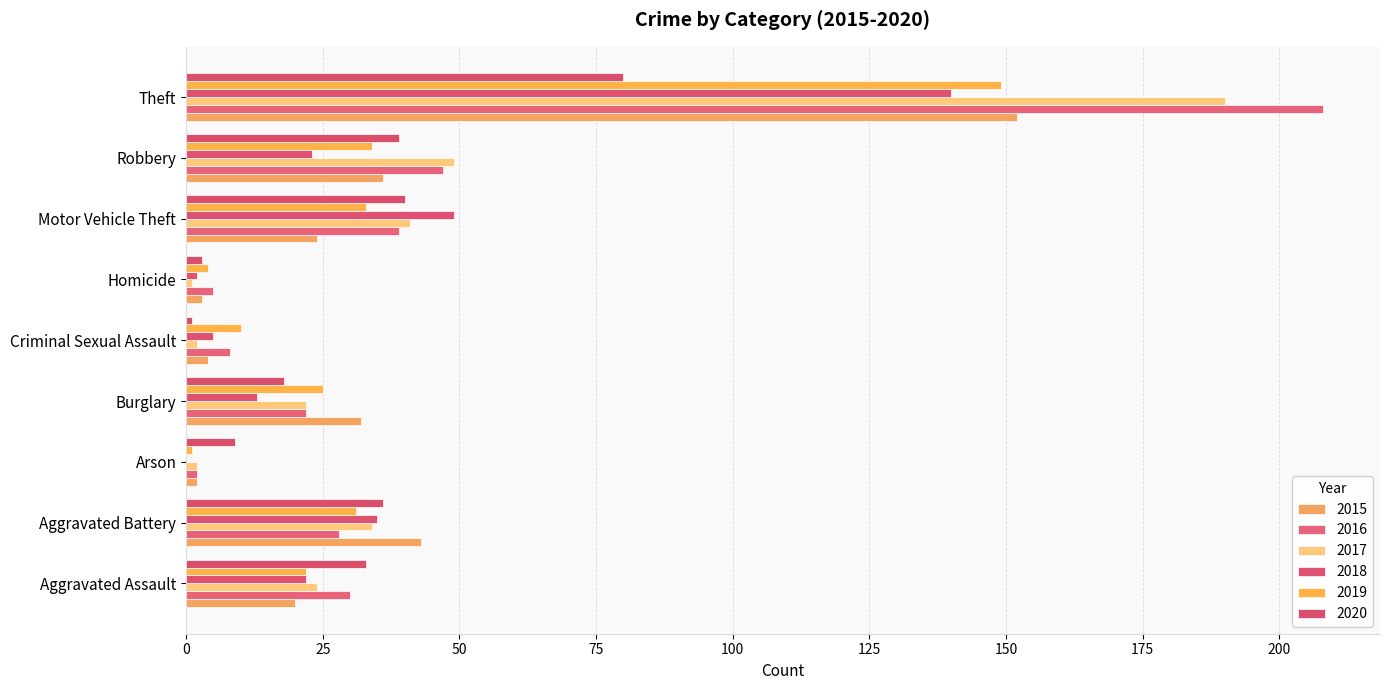

At which category does the chart reach its peak across all series?

Theft